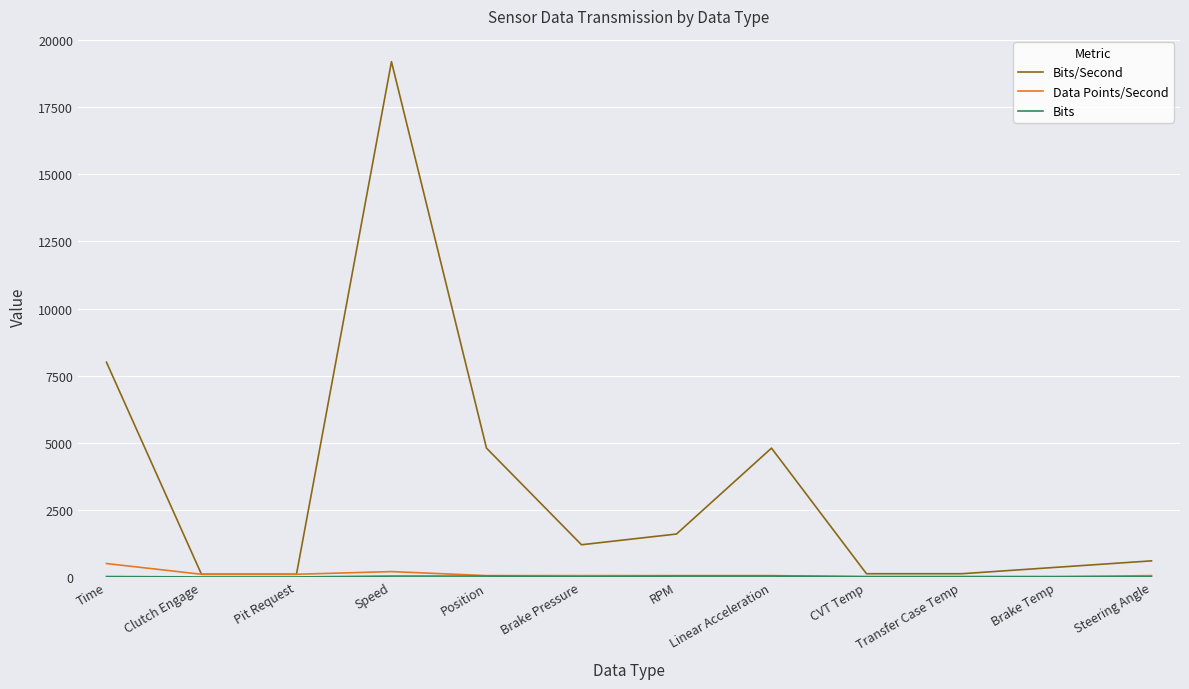

At which category is the sum across all series the highest?

Speed